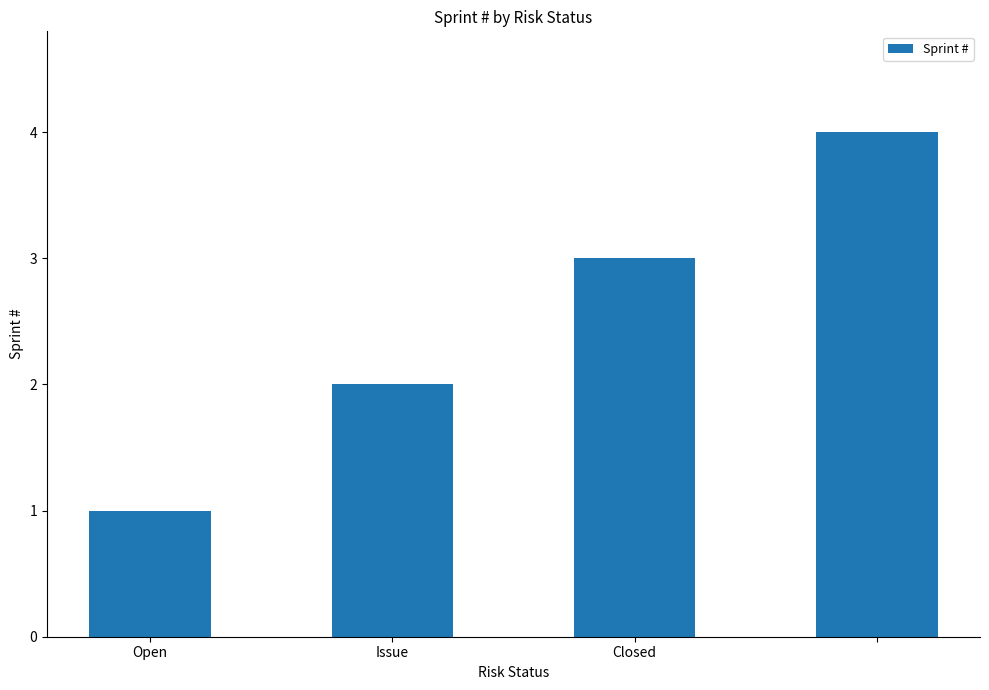

What is the greatest value displayed?

4